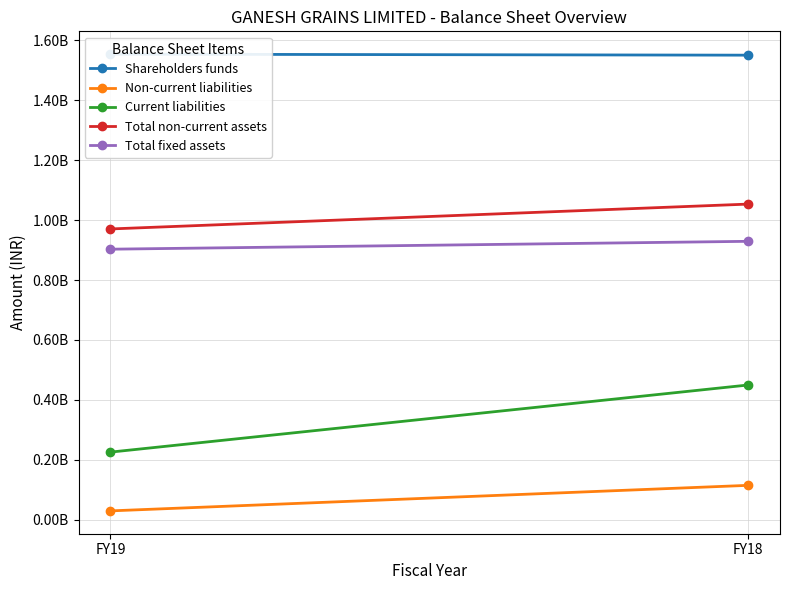

What is the difference between the highest and lowest values at FY18?

1435812000